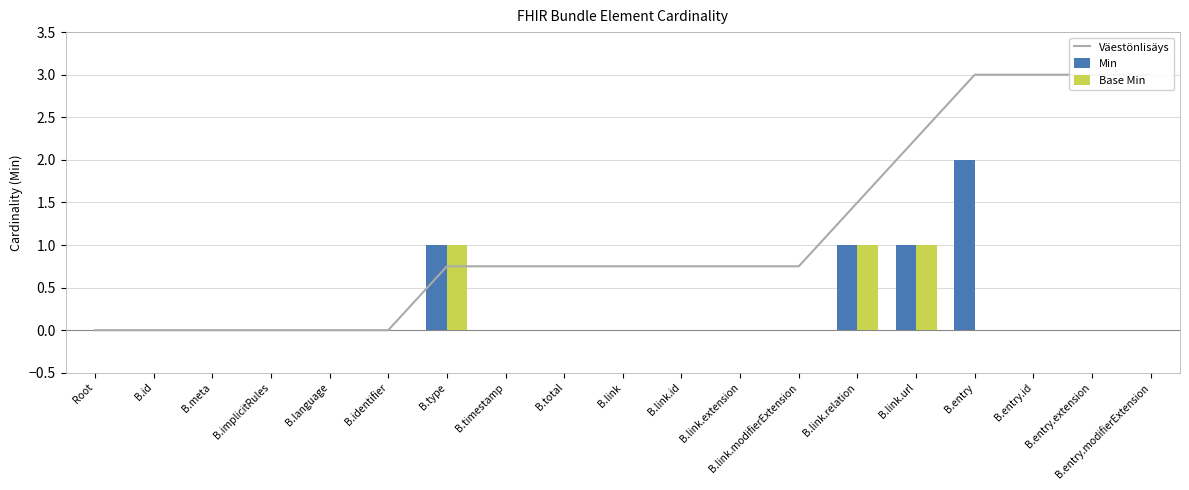

Reading left to right, list all the values displayed in this chart.

Väestönlisäys: 0.0	0.0	0.0	0.0	0.0	0.0	0.8	0.8	0.8	0.8	0.8	0.8	0.8	1.5	2.2	3.0	3.0	3.0	3.0
Min: 0.0	0.0	0.0	0.0	0.0	0.0	1.0	0.0	0.0	0.0	0.0	0.0	0.0	1.0	1.0	2.0	0.0	0.0	0.0
Base Min: 0.0	0.0	0.0	0.0	0.0	0.0	1.0	0.0	0.0	0.0	0.0	0.0	0.0	1.0	1.0	0.0	0.0	0.0	0.0